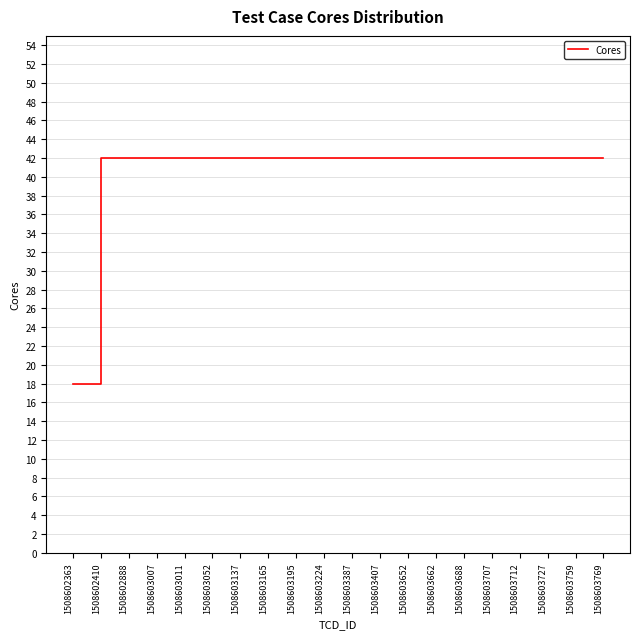

What value does the data have at 1508603688, to the nearest 10?

40